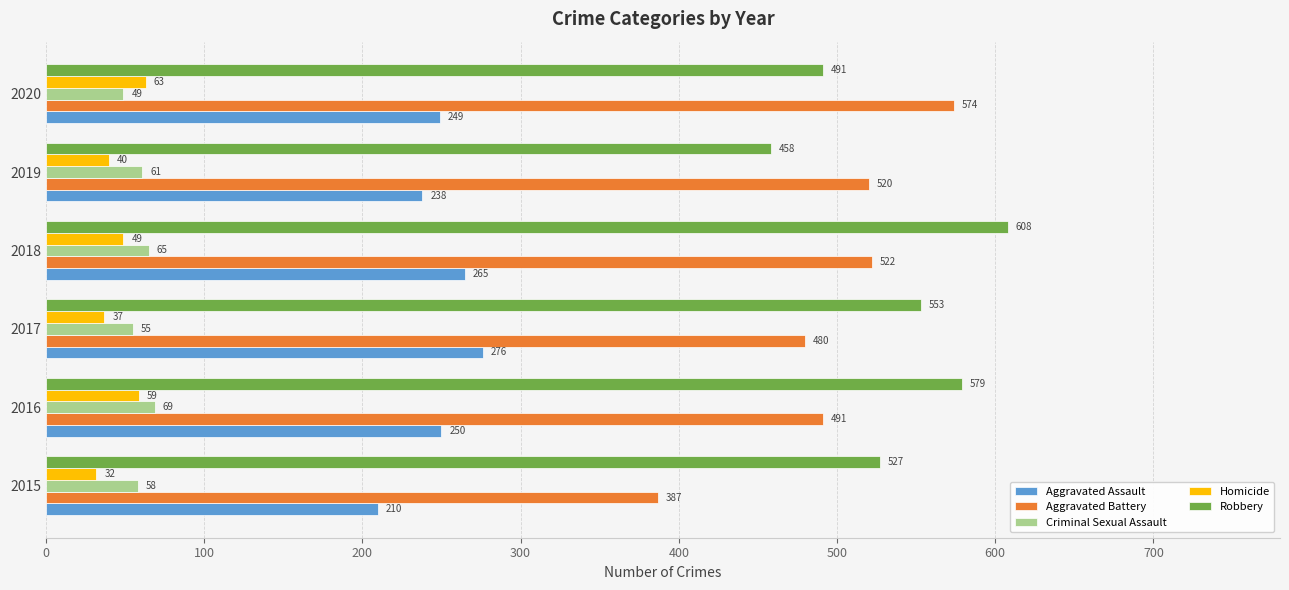

At which label does Aggravated Assault reach its minimum?

2015